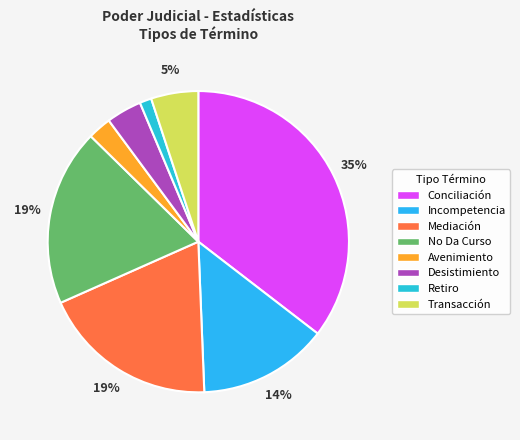

Which slice is the largest?

Conciliación